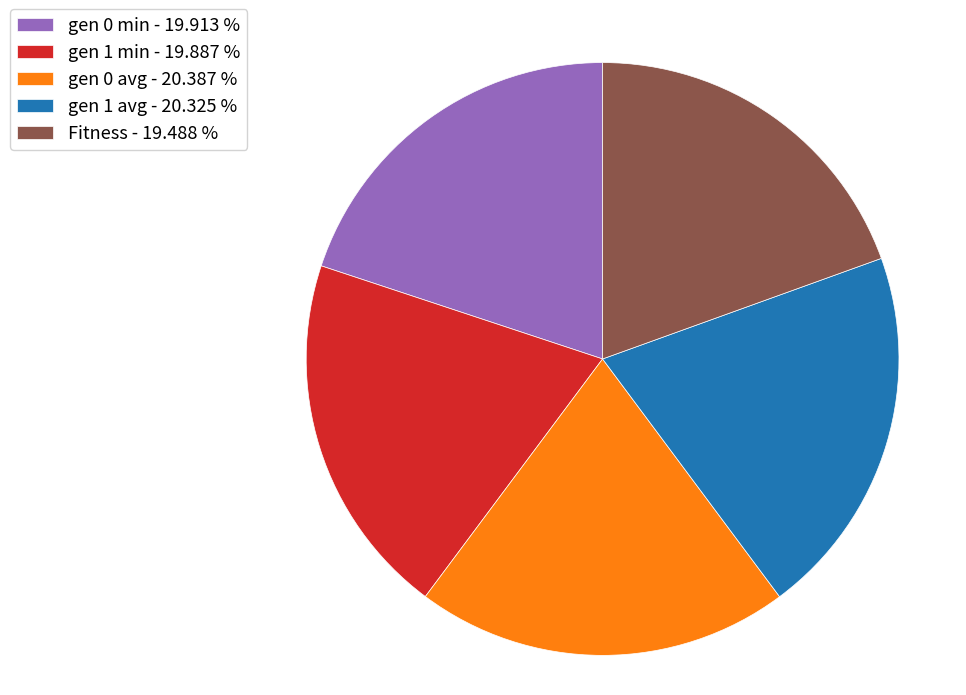

Approximately how many times larger is the value at gen 1 avg compared to gen 1 min?

1.0